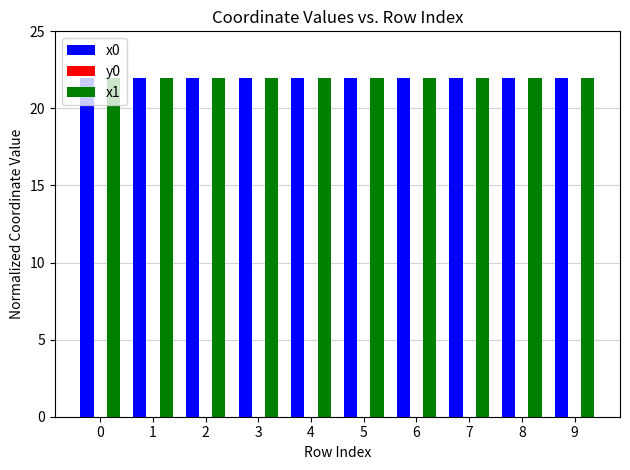

What is the greatest value displayed?

22.0